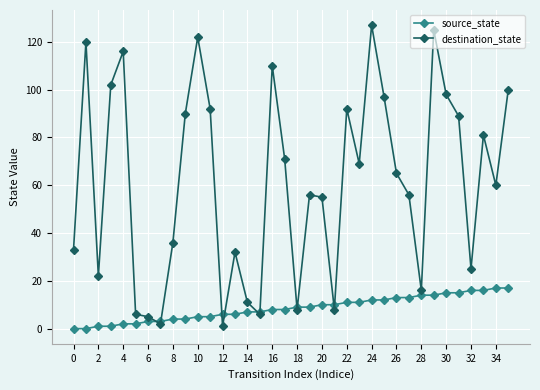

How many data points does each series have?

36